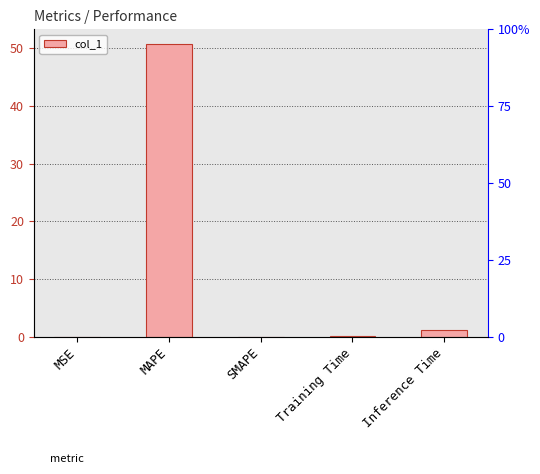

What is the average value?

10.4